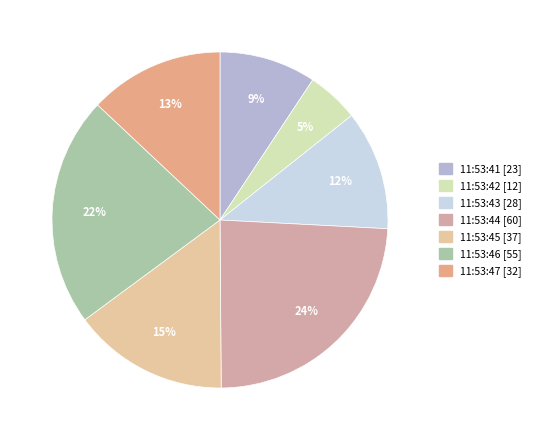

How many segments does this pie chart have?

7